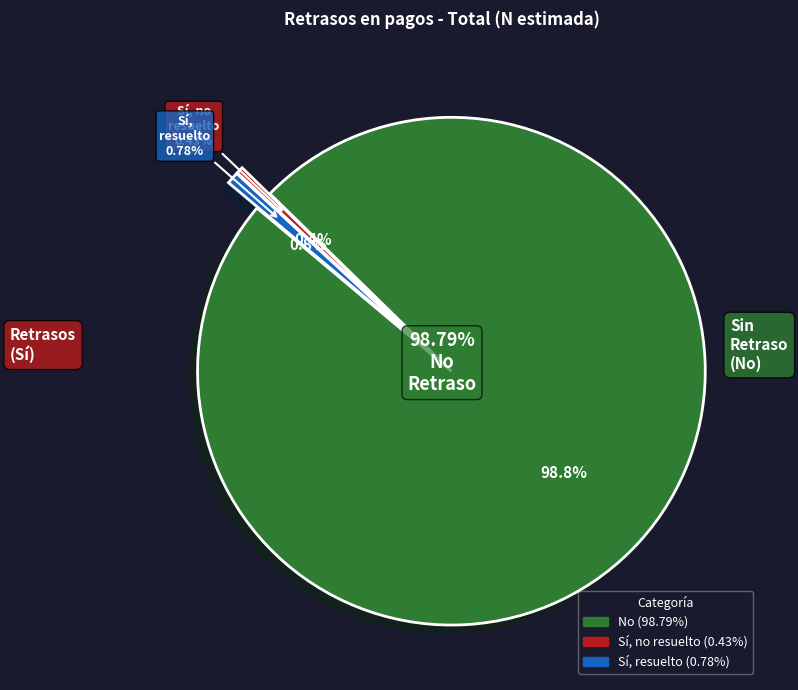

Rank the categories by value from lowest to highest.

Sí, no resuelto, Sí, resuelto, No